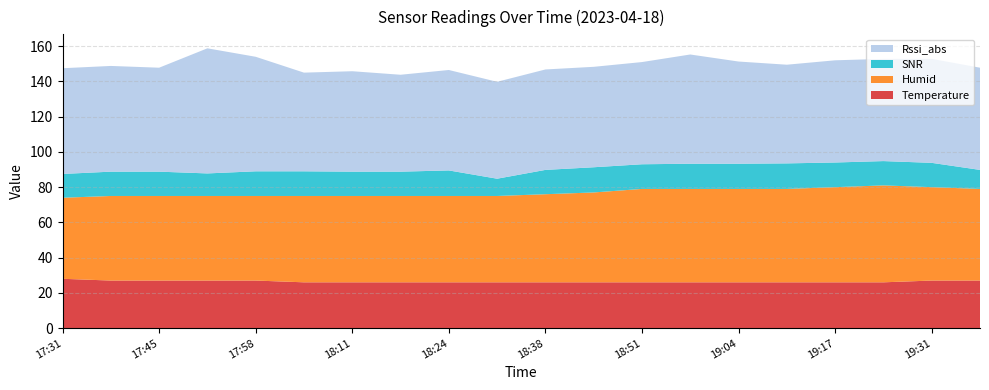

Reading right to left, extract all data points from this chart.

Temperature: 19:44=27.0	19:31=27.0	19:24=26.0	19:17=26.0	19:11=26.0	19:04=26.0	18:58=26.0	18:51=26.0	18:44=26.0	18:38=26.0	18:31=26.0	18:24=26.0	18:18=26.0	18:11=26.0	18:05=26.0	17:58=27.0	17:51=27.0	17:45=27.0	17:38=27.0	17:31=28.0
Humid: 19:44=52.0	19:31=53.0	19:24=55.0	19:17=54.0	19:11=53.0	19:04=53.0	18:58=53.0	18:51=53.0	18:44=51.0	18:38=50.0	18:31=49.0	18:24=49.0	18:18=49.0	18:11=49.0	18:05=49.0	17:58=48.0	17:51=48.0	17:45=48.0	17:38=48.0	17:31=46.0
SNR: 19:44=10.8	19:31=13.8	19:24=13.8	19:17=14.0	19:11=14.5	19:04=14.3	18:58=14.3	18:51=14.0	18:44=14.3	18:38=13.8	18:31=9.8	18:24=14.5	18:18=13.8	18:11=13.8	18:05=14.0	17:58=14.0	17:51=12.8	17:45=13.8	17:38=13.8	17:31=13.5
Rssi_abs: 19:44=58.0	19:31=59.0	19:24=58.0	19:17=58.0	19:11=56.0	19:04=58.0	18:58=62.0	18:51=58.0	18:44=57.0	18:38=57.0	18:31=55.0	18:24=57.0	18:18=55.0	18:11=57.0	18:05=56.0	17:58=65.0	17:51=71.0	17:45=59.0	17:38=60.0	17:31=60.0